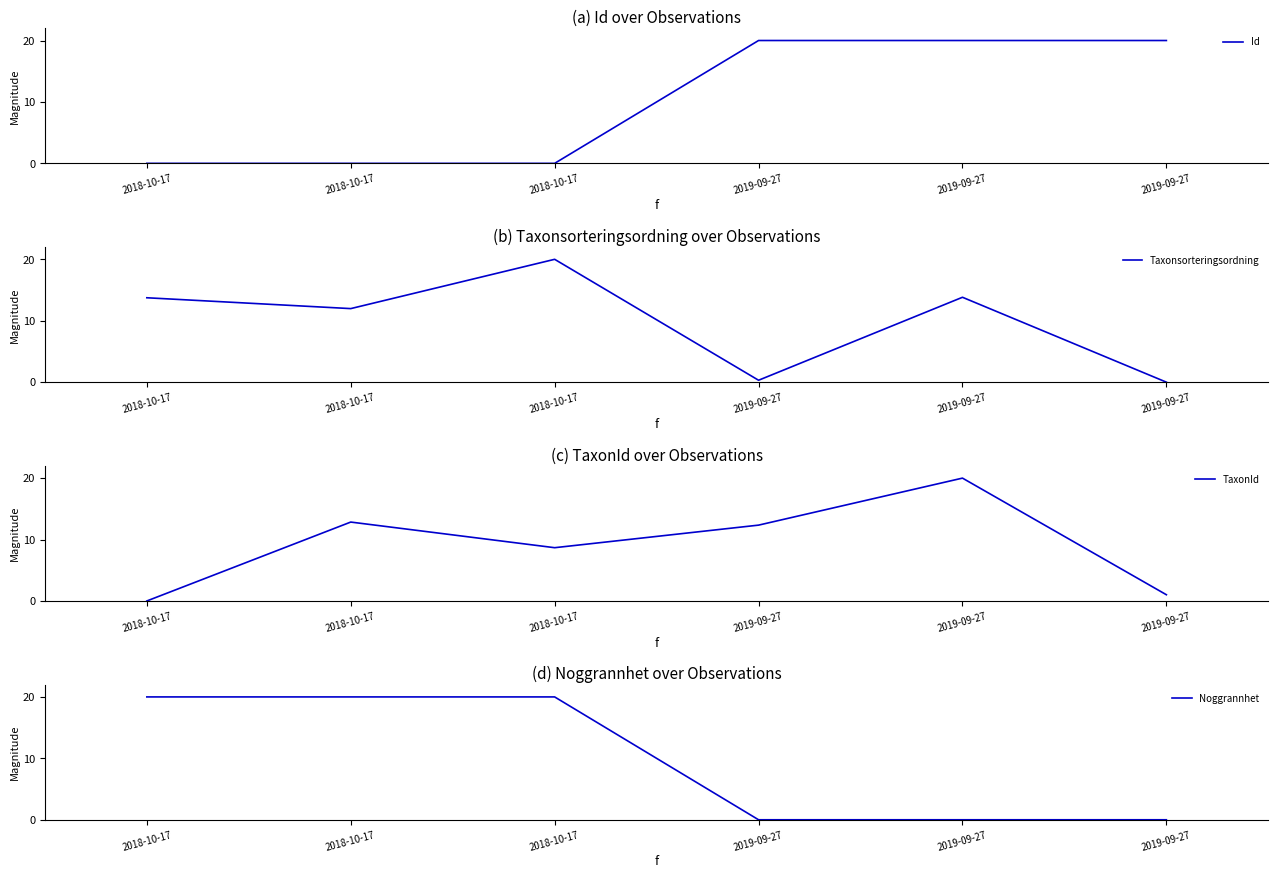

What is the maximum value shown in the chart?

20.0